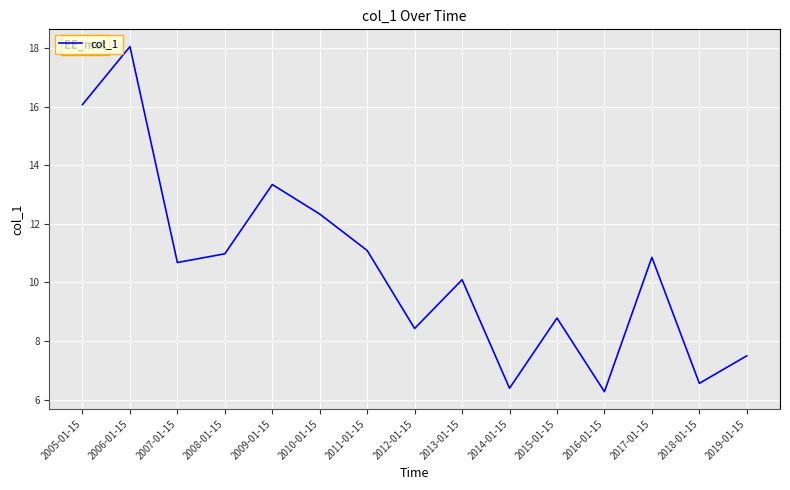

Reading right to left, extract all data points from this chart.

7.5	6.6	10.9	6.3	8.8	6.4	10.1	8.4	11.1	12.3	13.3	11.0	10.7	18.0	16.1